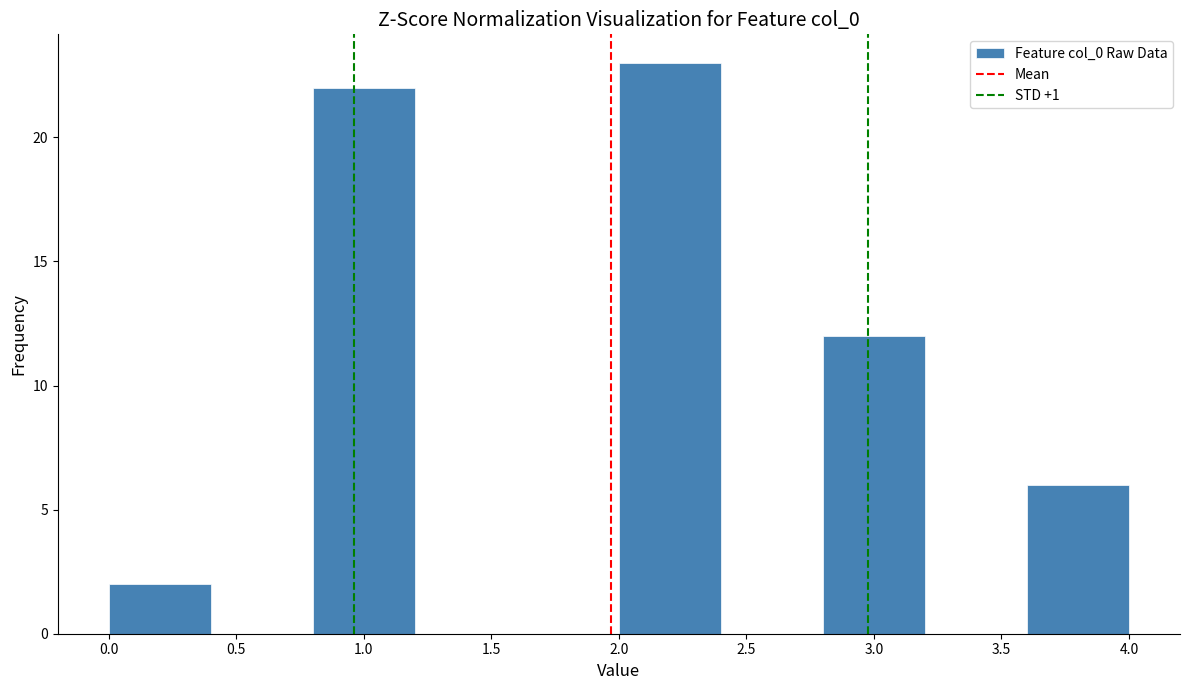

Which range on the x-axis has the tallest bar?

2.0 to 2.4